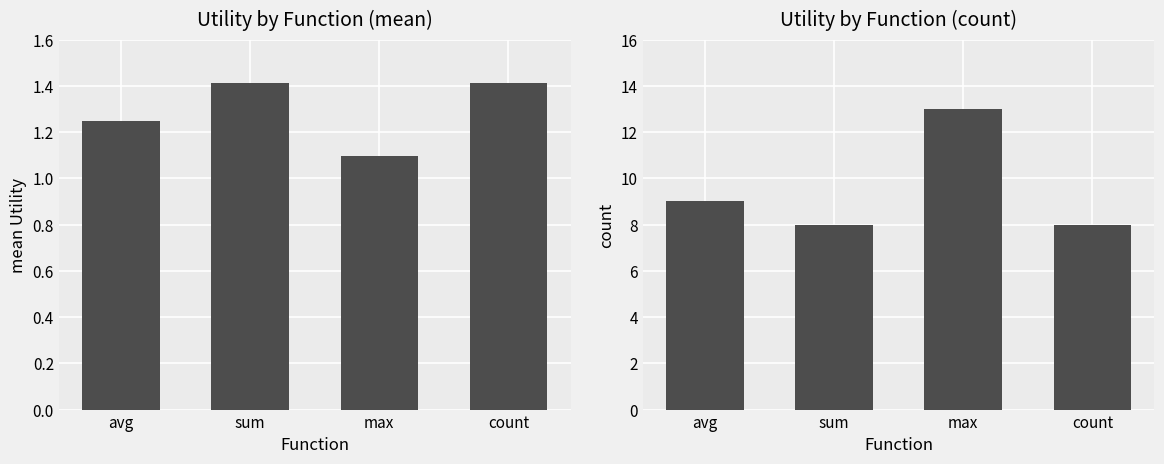

What is the label of the 2nd bar from the left?

sum